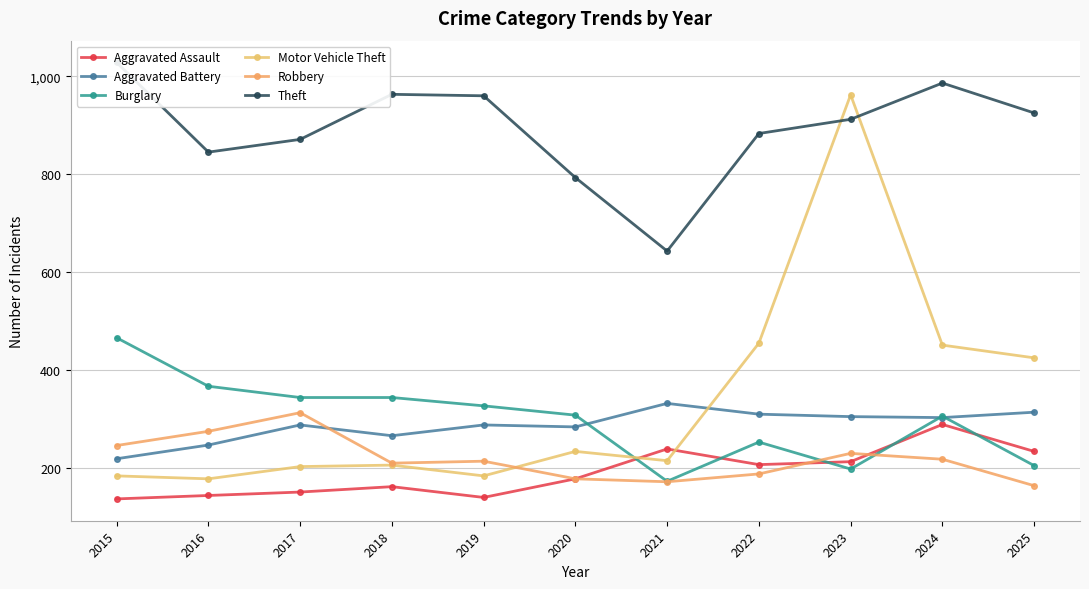

How many intersections are there between Robbery and Burglary?

2